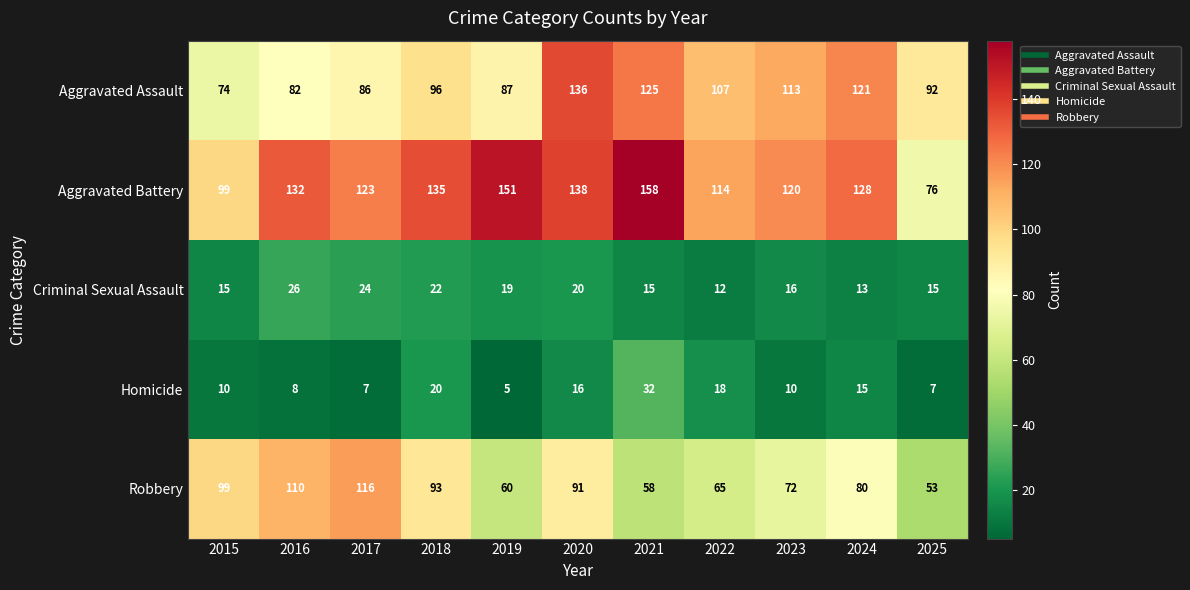

What is the greatest value displayed?

158